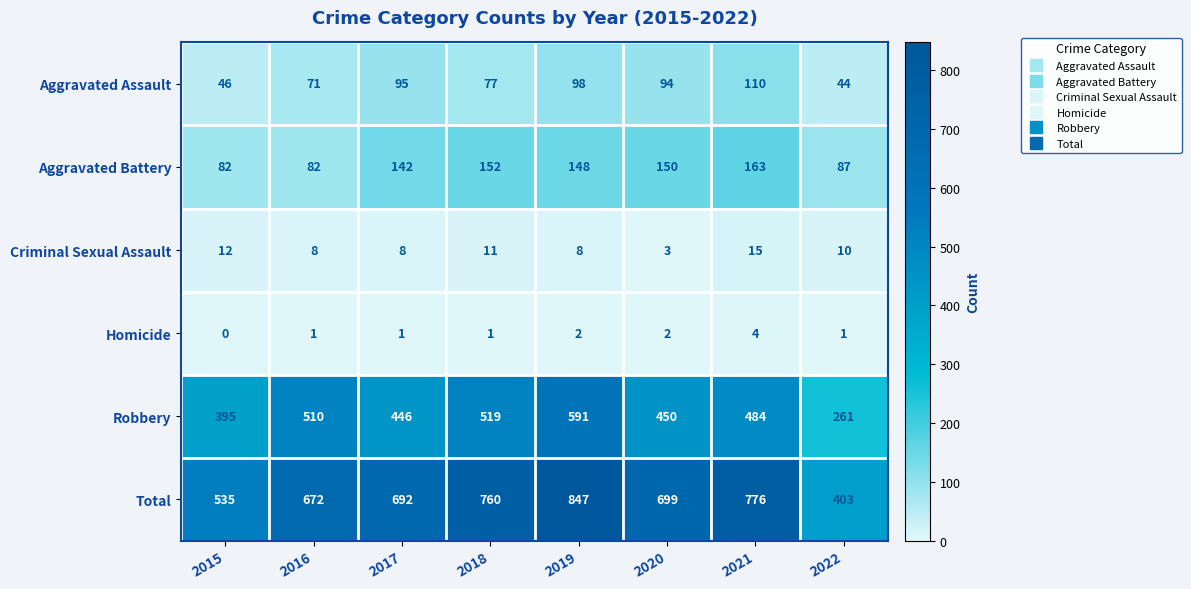

At which label is Robbery closest to 426?

2017